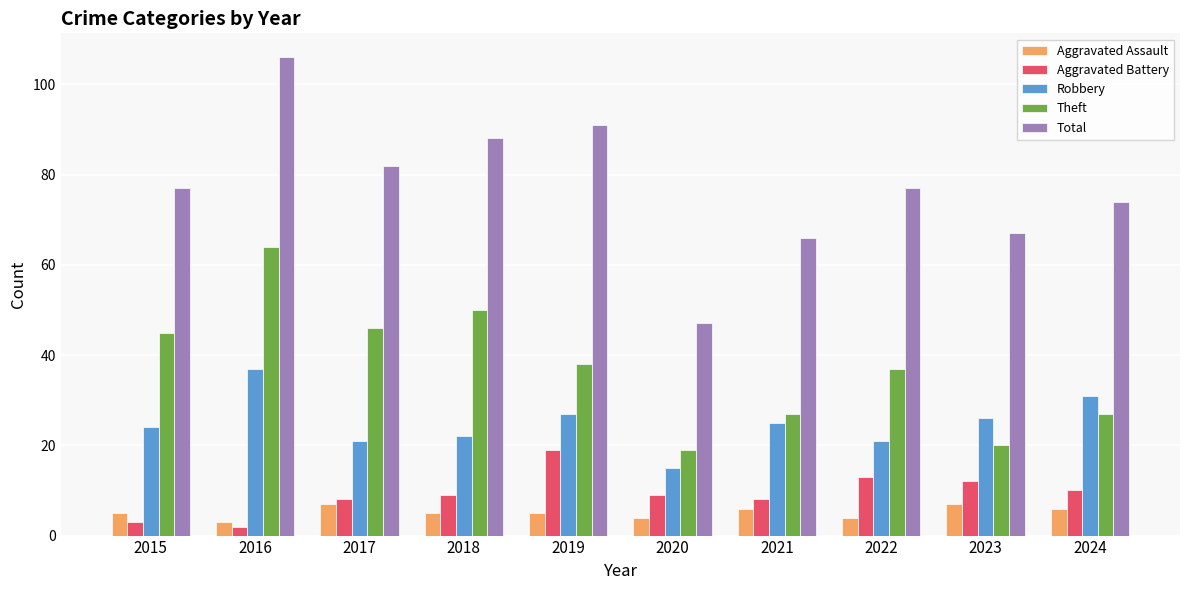

What is the sum of all Theft values?

373